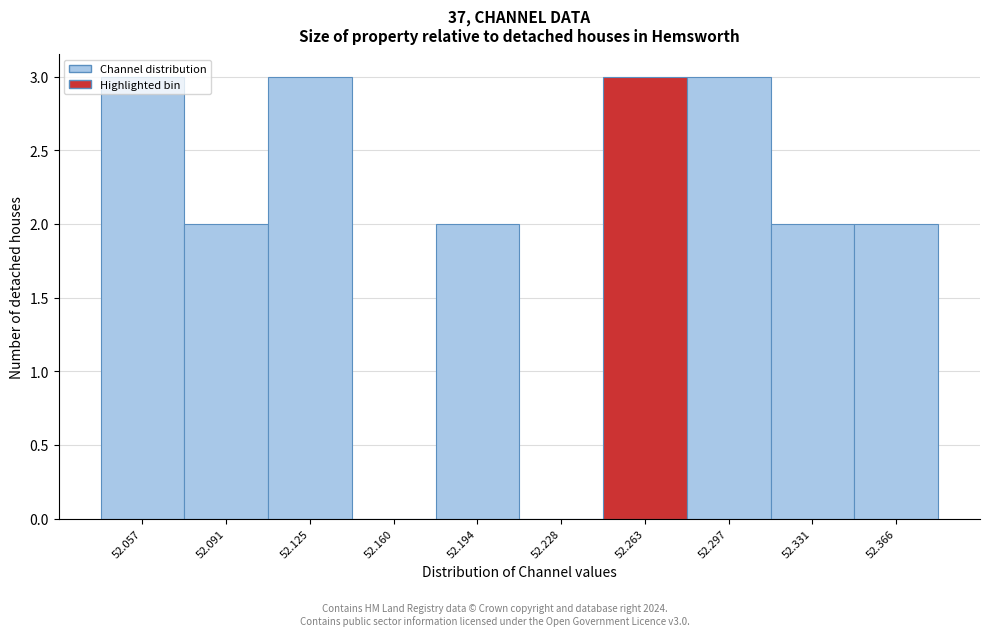

What is the sum of all values?

20